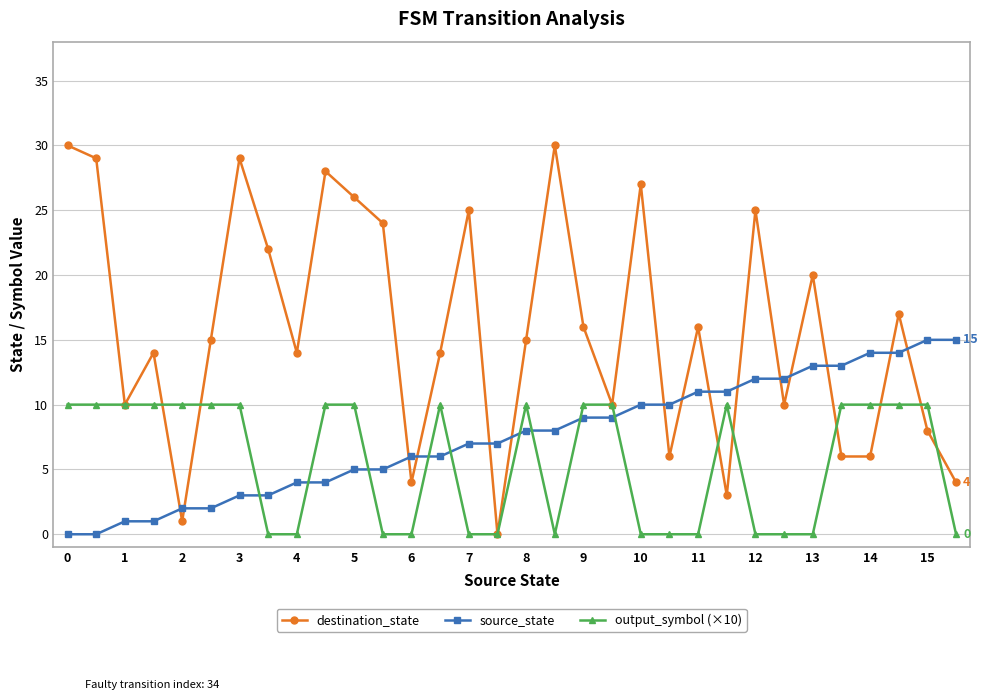

Rank the series by their maximum value, from lowest to highest.

output_symbol (×10), source_state, destination_state